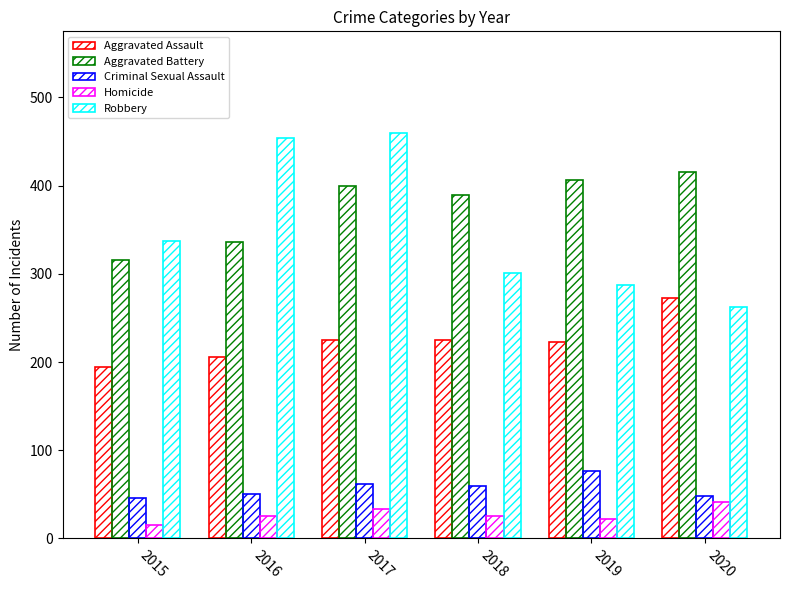

Reading left to right, list all the values displayed in this chart.

Aggravated Assault: 2015=194	2016=206	2017=225	2018=225	2019=223	2020=273
Aggravated Battery: 2015=316	2016=336	2017=400	2018=389	2019=407	2020=416
Criminal Sexual Assault: 2015=46	2016=50	2017=62	2018=60	2019=77	2020=48
Homicide: 2015=15	2016=26	2017=33	2018=25	2019=22	2020=41
Robbery: 2015=337	2016=454	2017=460	2018=301	2019=287	2020=263